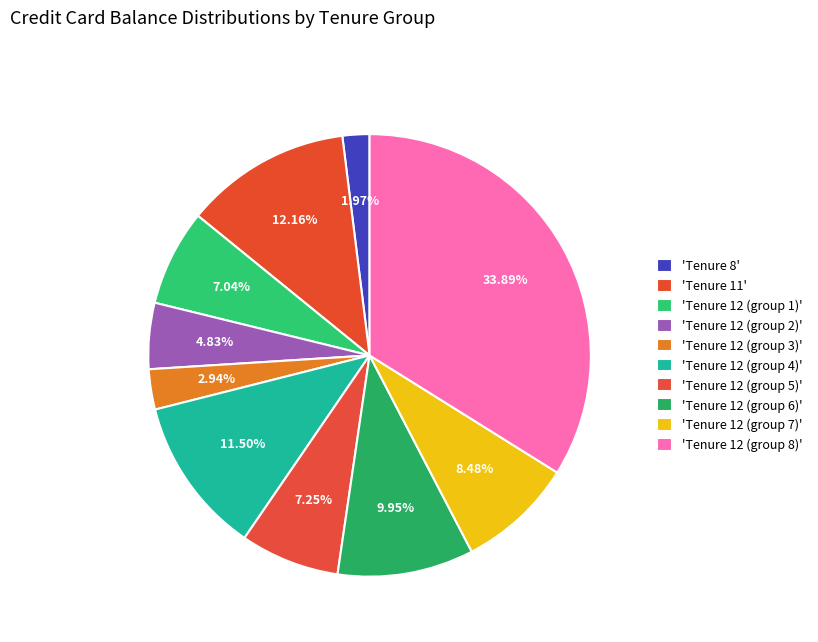

How many slices are in this pie chart?

10